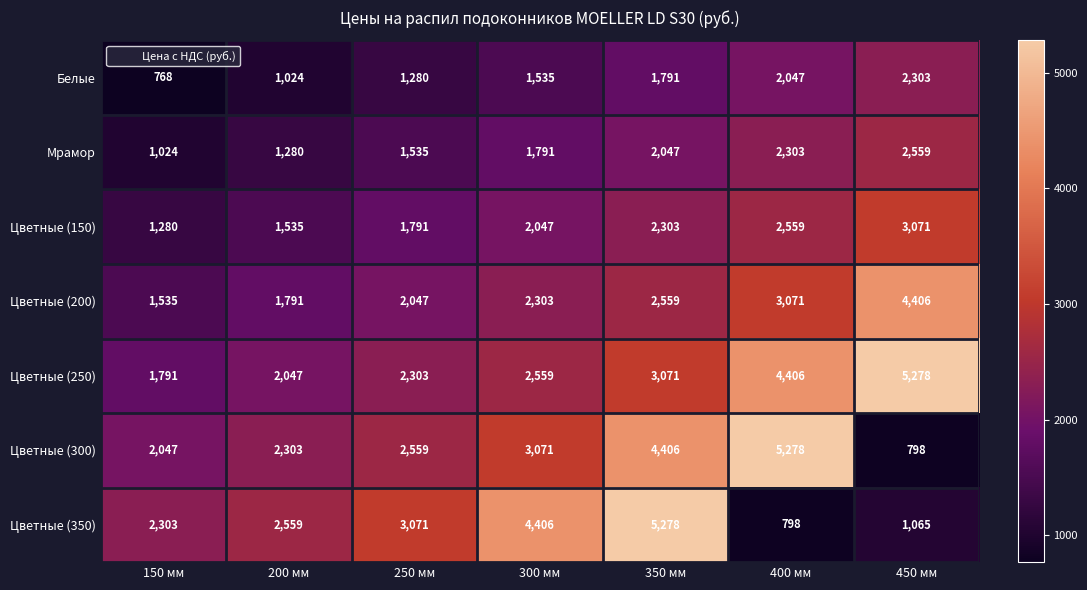

How many categories are shown in the chart?

7